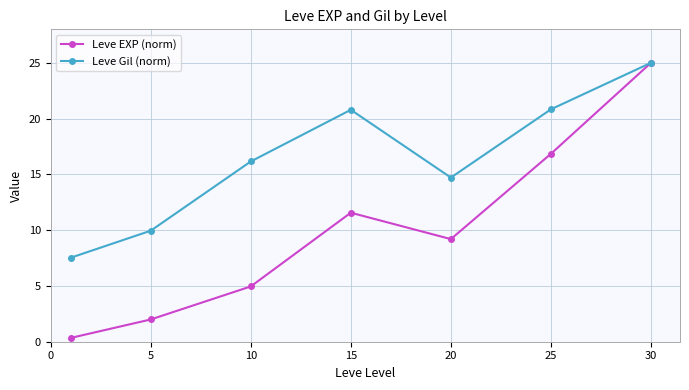

In Leve EXP (norm), how many points are lower than both neighbors (excluding endpoints)?

1